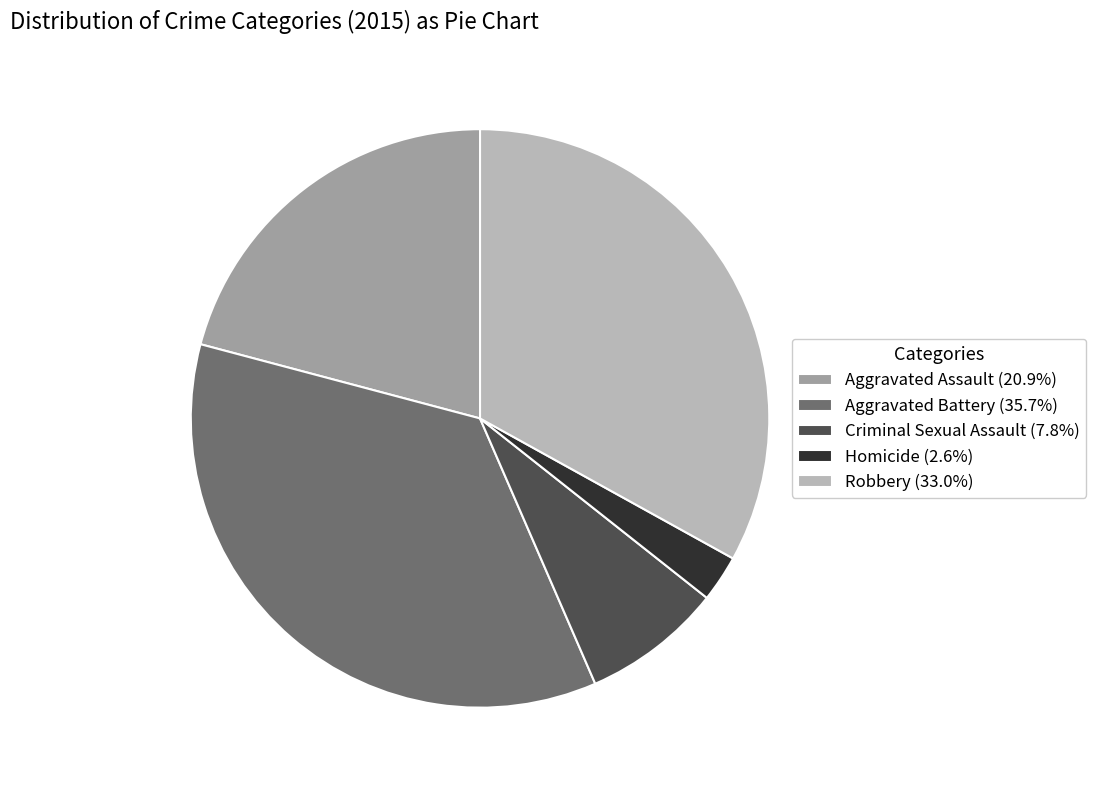

Is the sum of Aggravated Assault and Robbery greater than half?

Yes